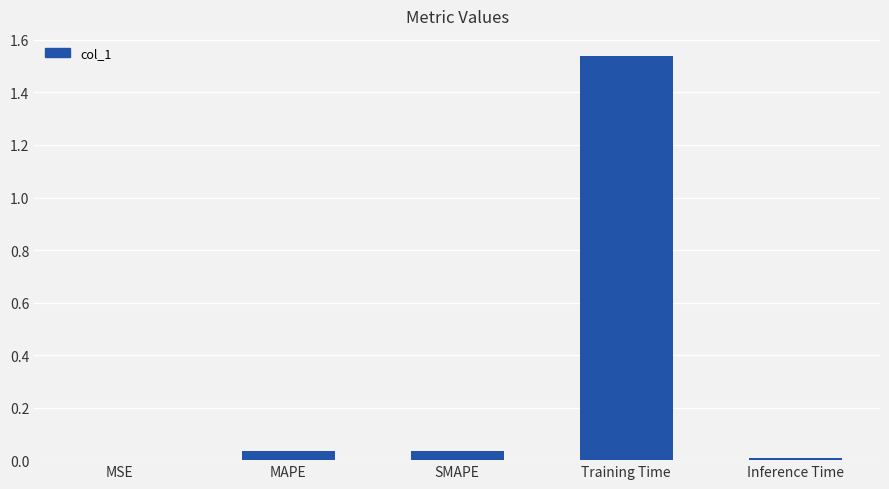

True or false: the data shows 0.0 at MSE.

True